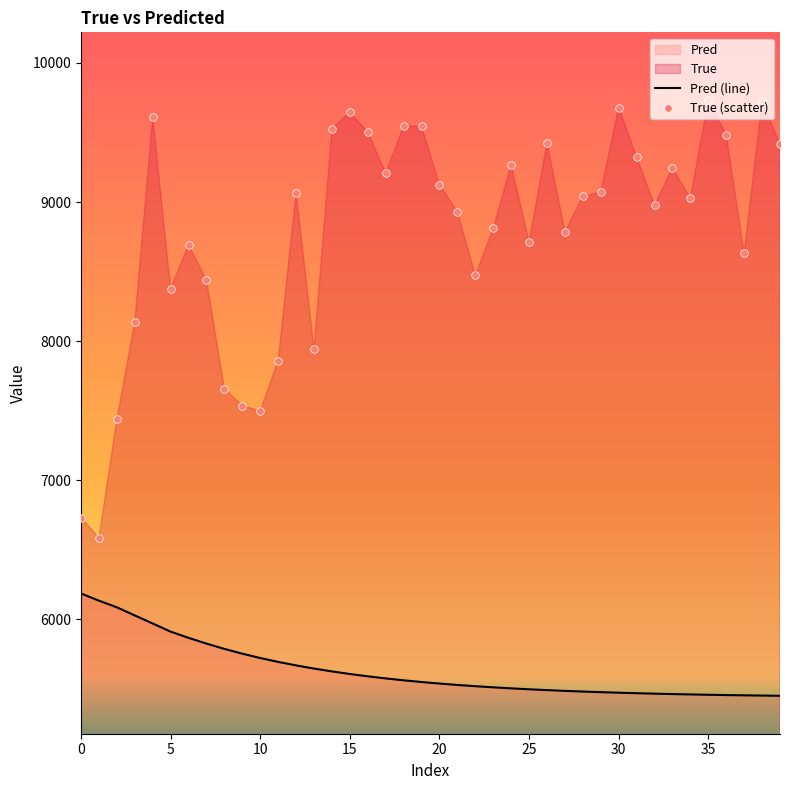

Which series contains the highest Y value?

True